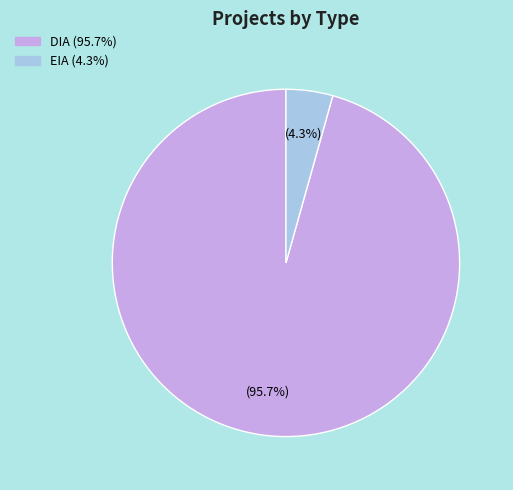

To the nearest percent, what is the difference between the largest and smallest slice percentages?

91%